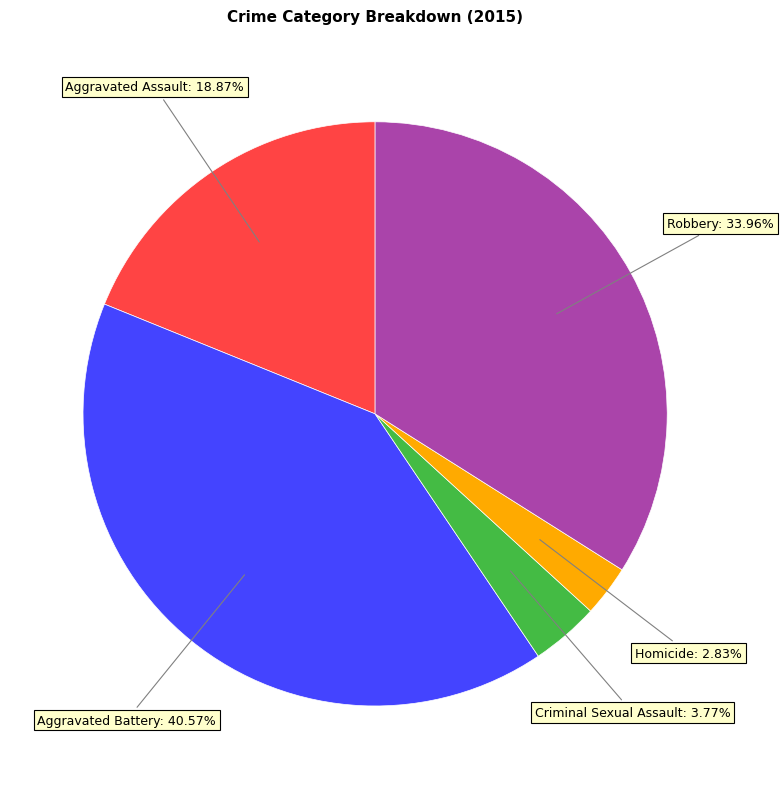

Is there a majority slice in this chart?

No